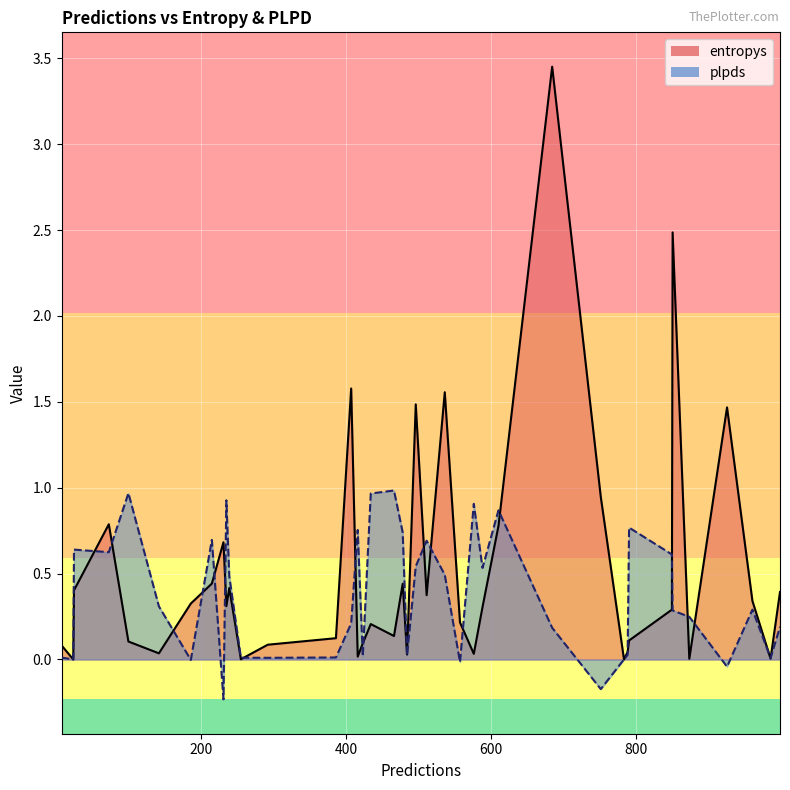

At 790, list the series in order from smallest to largest.

entropys, plpds